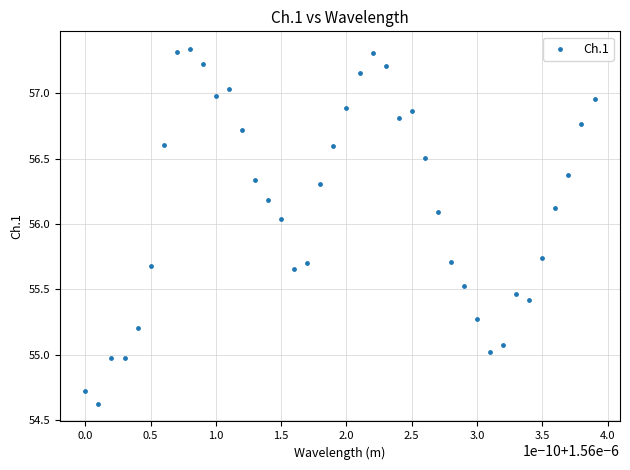

What is the range of Y values (max minus min)?

2.7